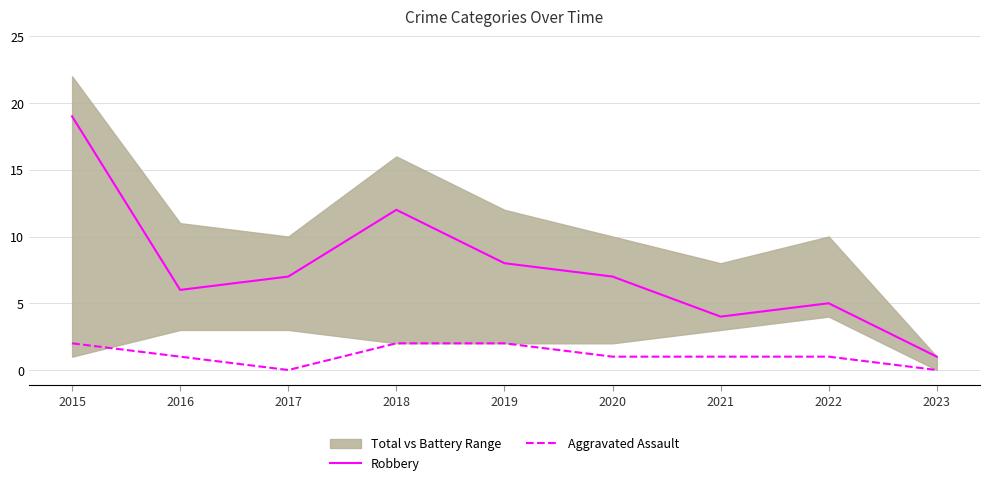

Which series has the largest total across all categories?

Robbery